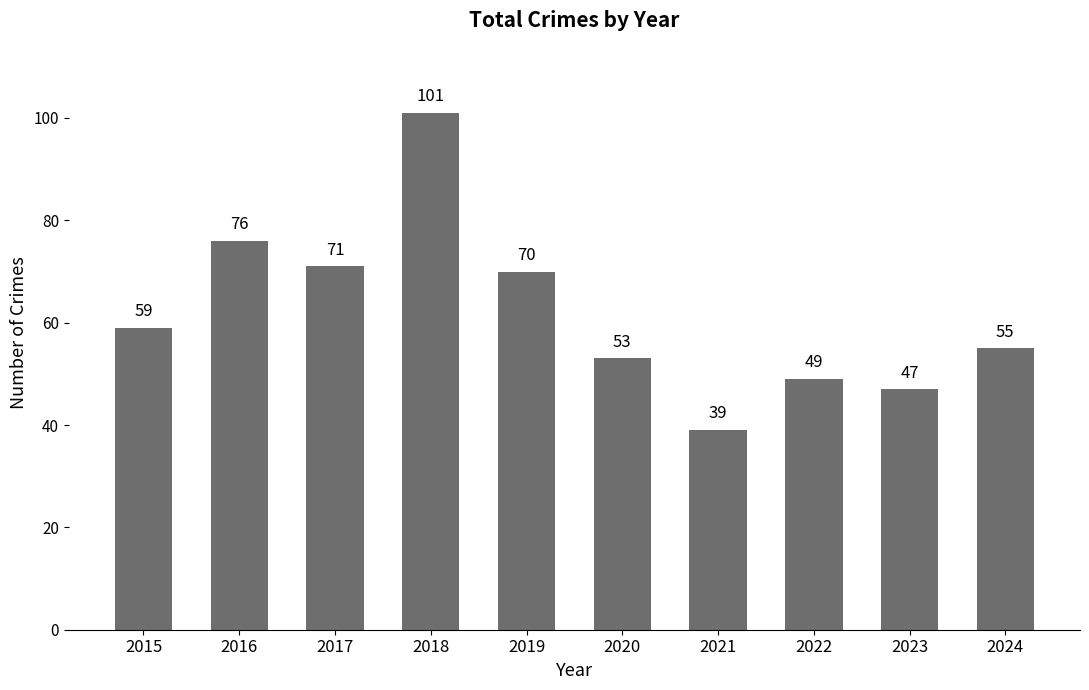

What is the sum of the values at 2020 and 2017?

124